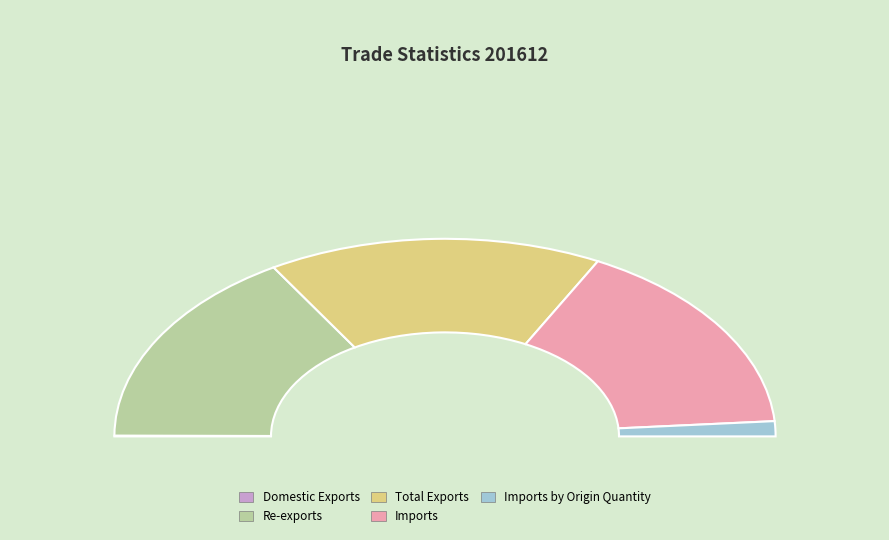

Which has a higher value, Total Exports or Imports by Origin Quantity?

Total Exports